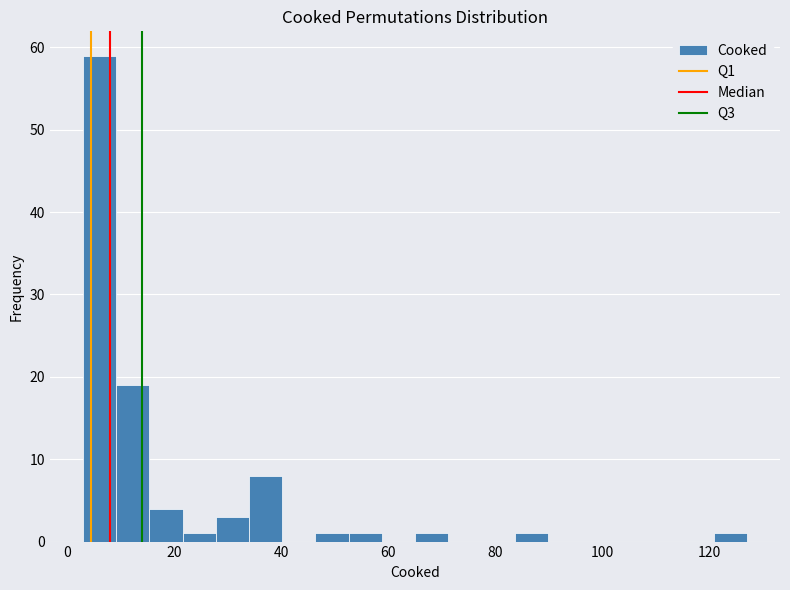

Around what value on the x-axis is the tallest bar? Give the approximate position of its centre, as read against the axis.

6